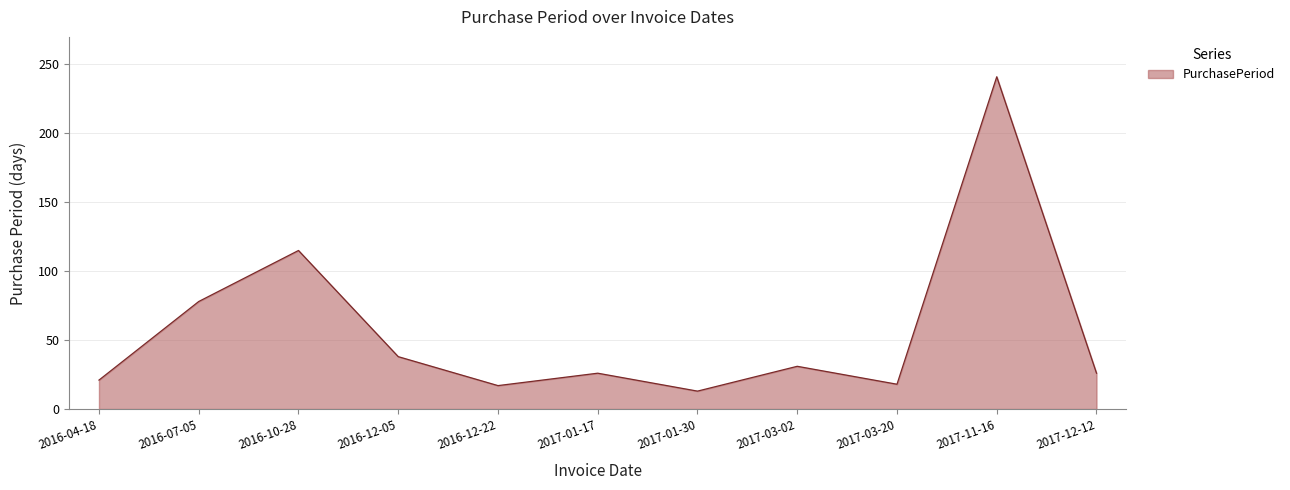

Which category has the highest value across all series?

2017-11-16